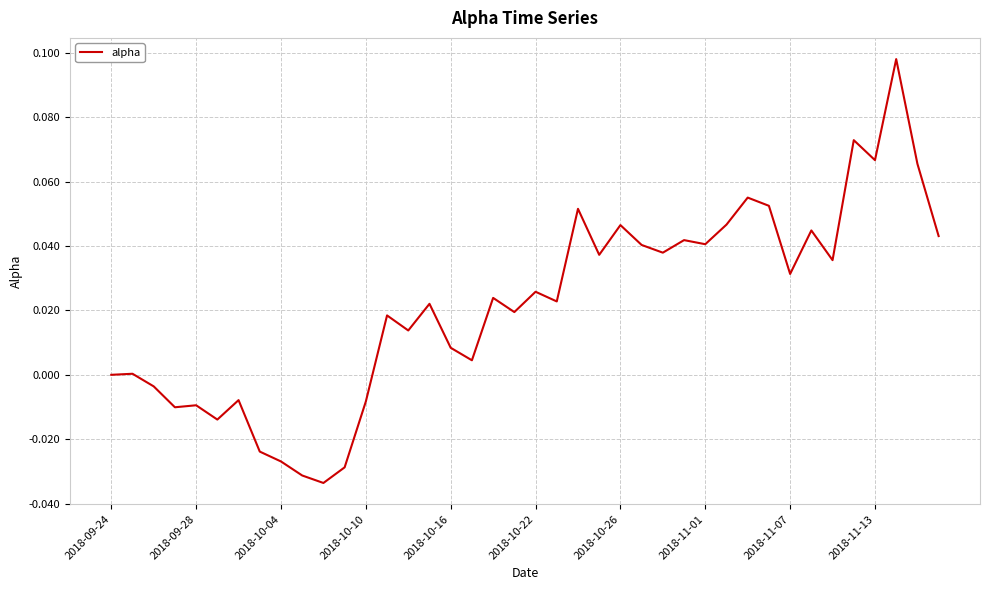

At which category does the chart reach its minimum across all series?

10